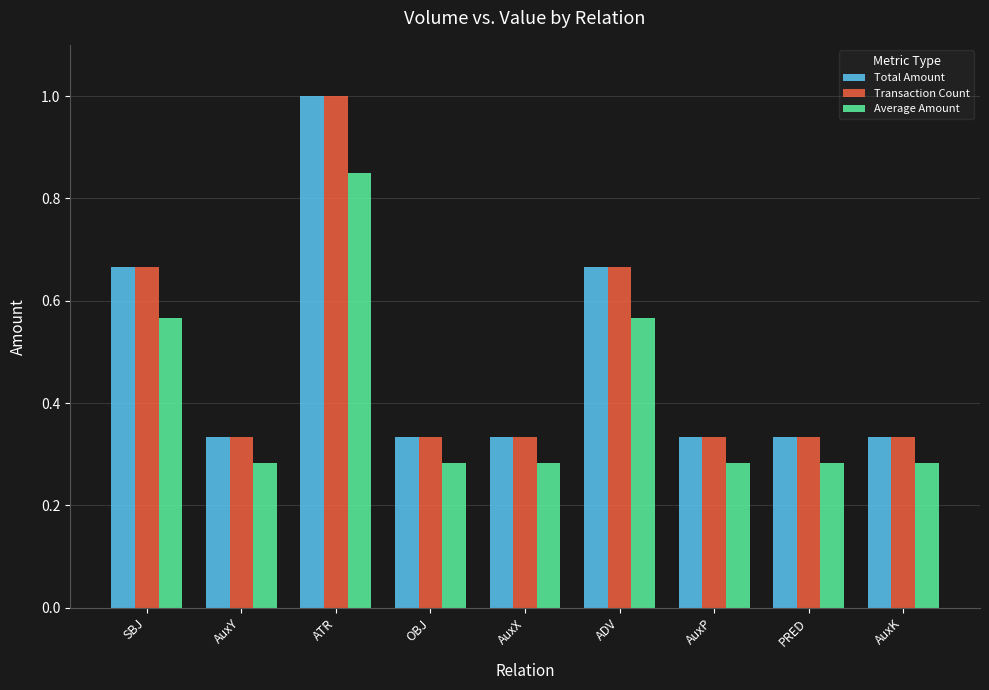

True or false: Total Amount has a value of 0.2 at OBJ.

False